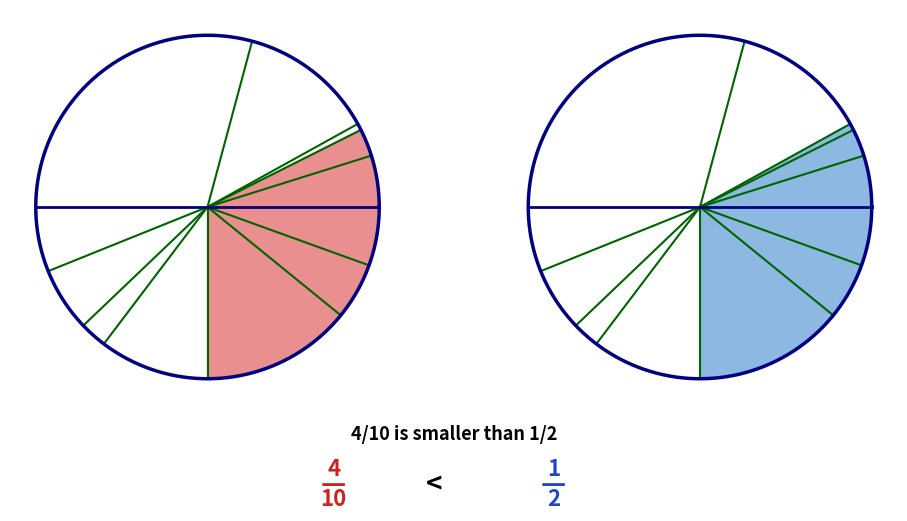

Is 1126 the majority of the pie?

No